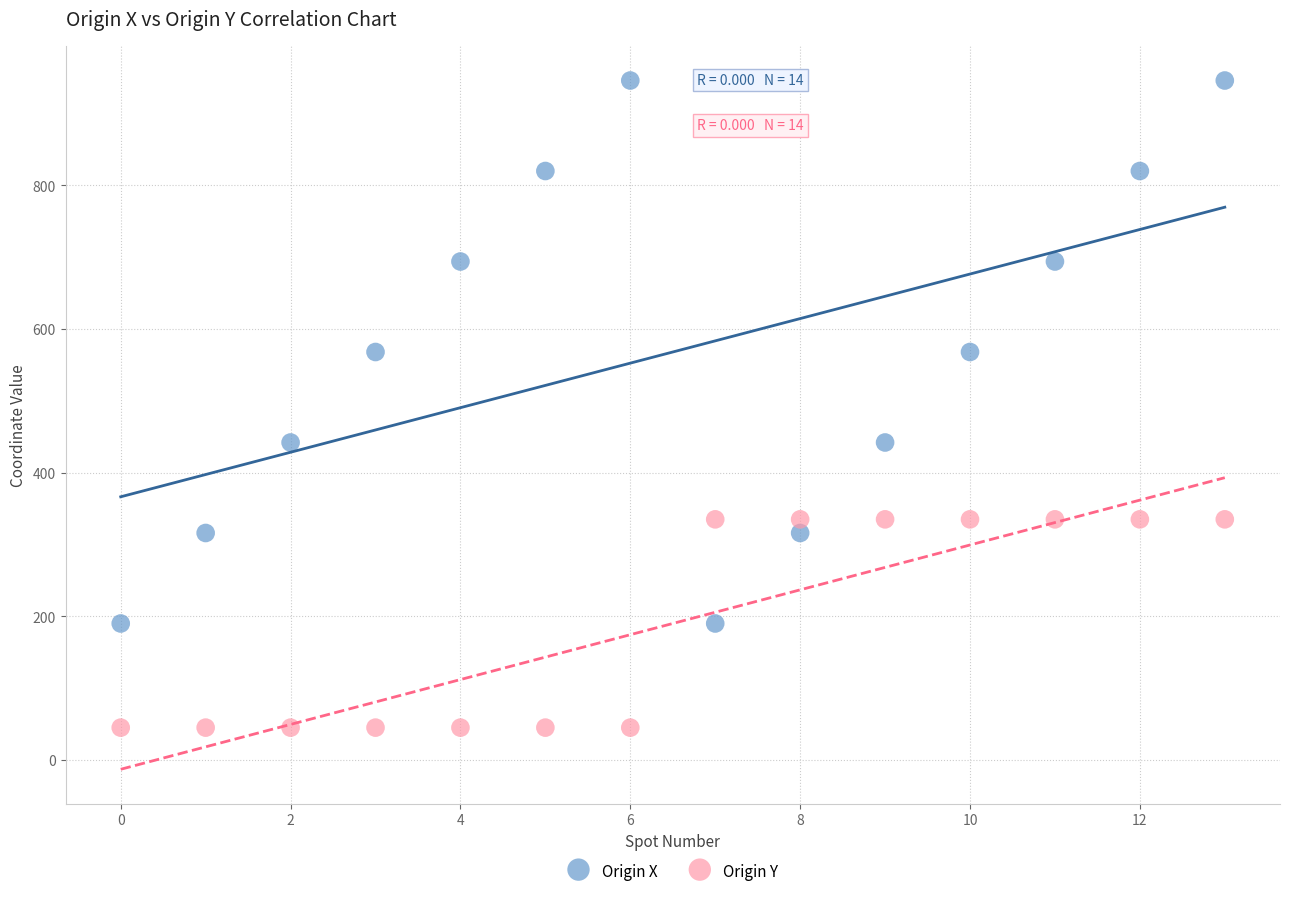

Across all data points, what is the range of Y values (max minus min)?

901